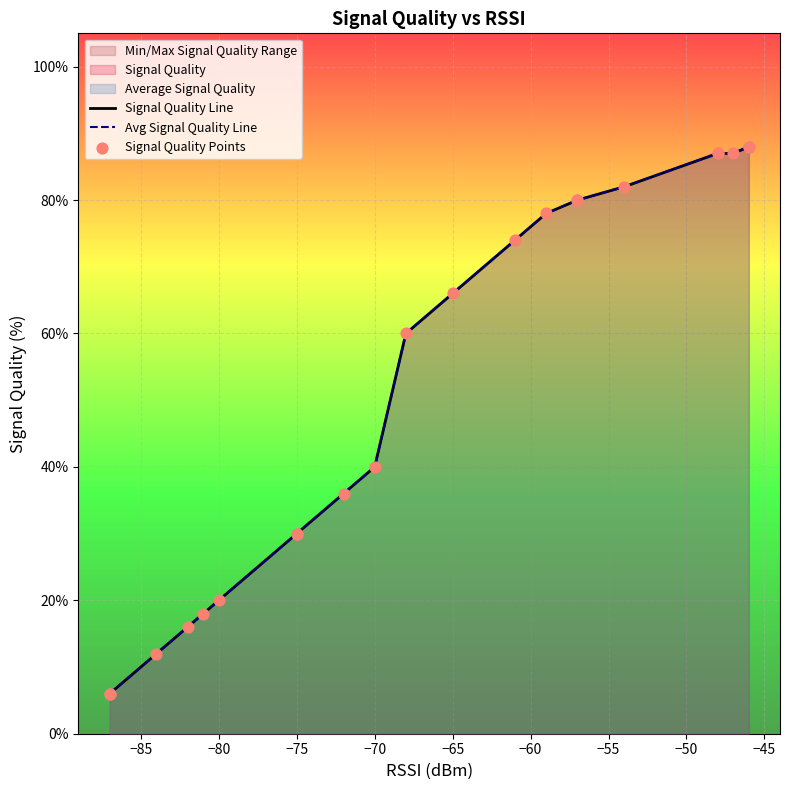

Which series has the largest total across all categories?

Signal Quality Line